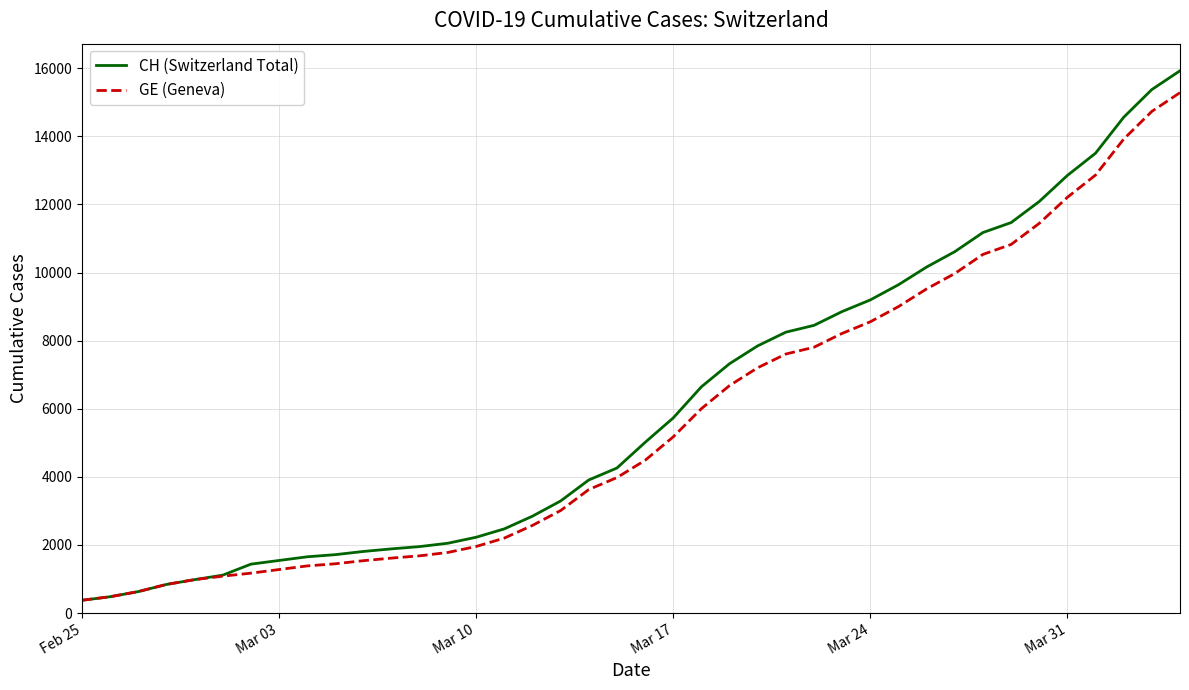

What is the average value of the CH (Switzerland Total) series?

6053